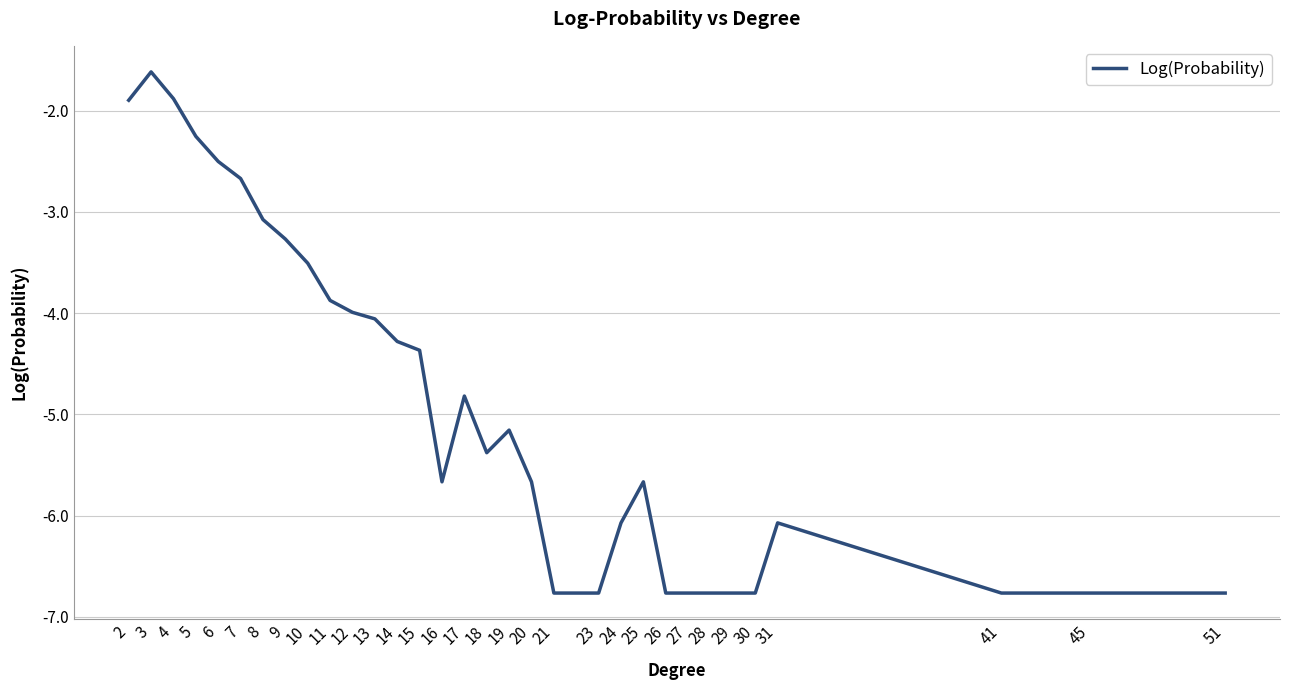

Does the chart have visible grid lines?

Yes